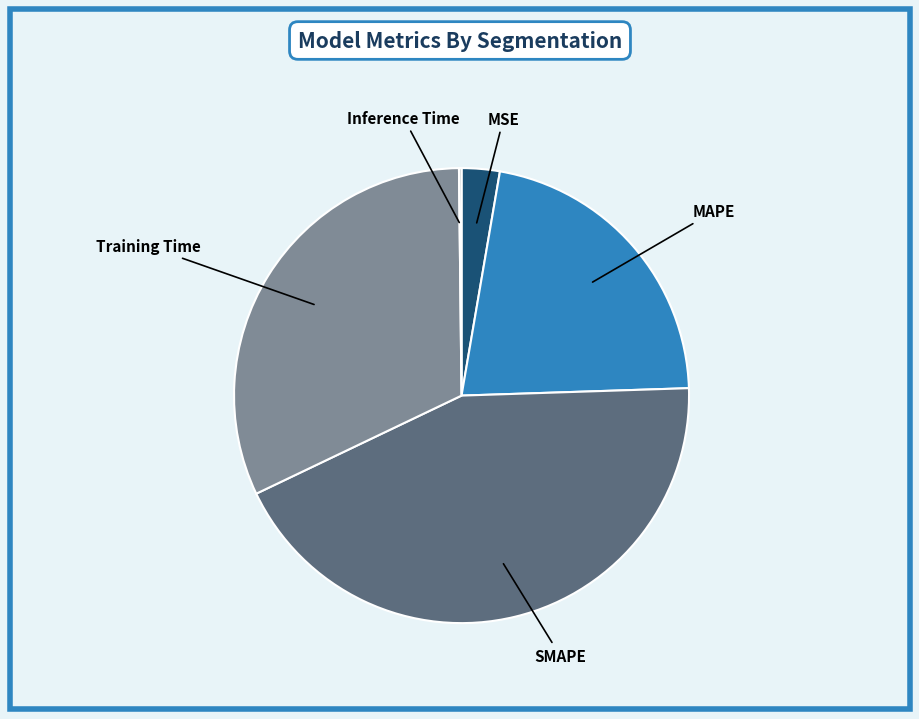

Combined, do SMAPE and MAPE account for over 50%?

Yes